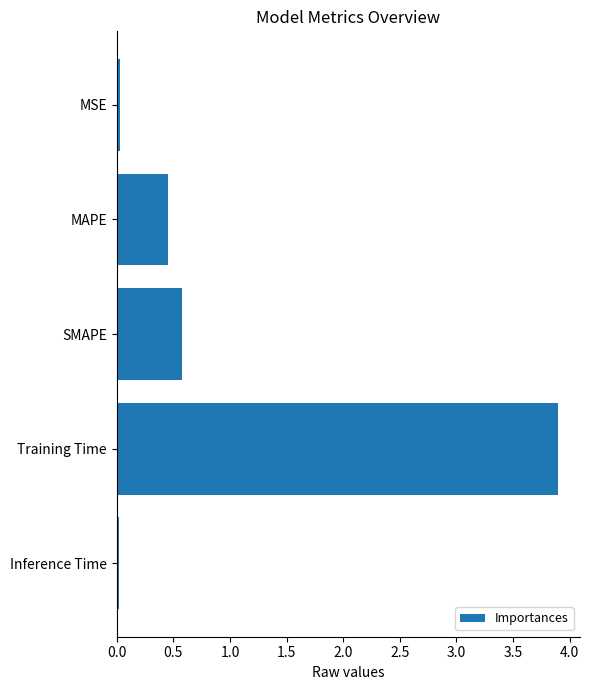

Does the chart contain any negative values?

No